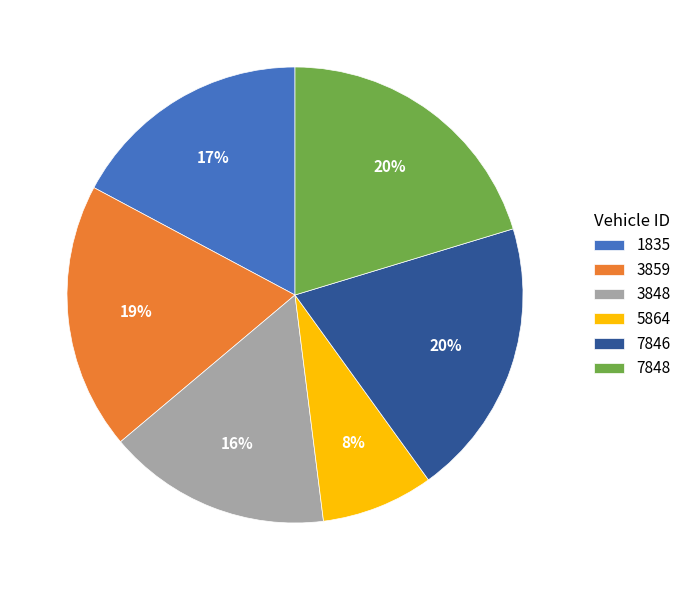

Is 7848 the majority of the pie?

No